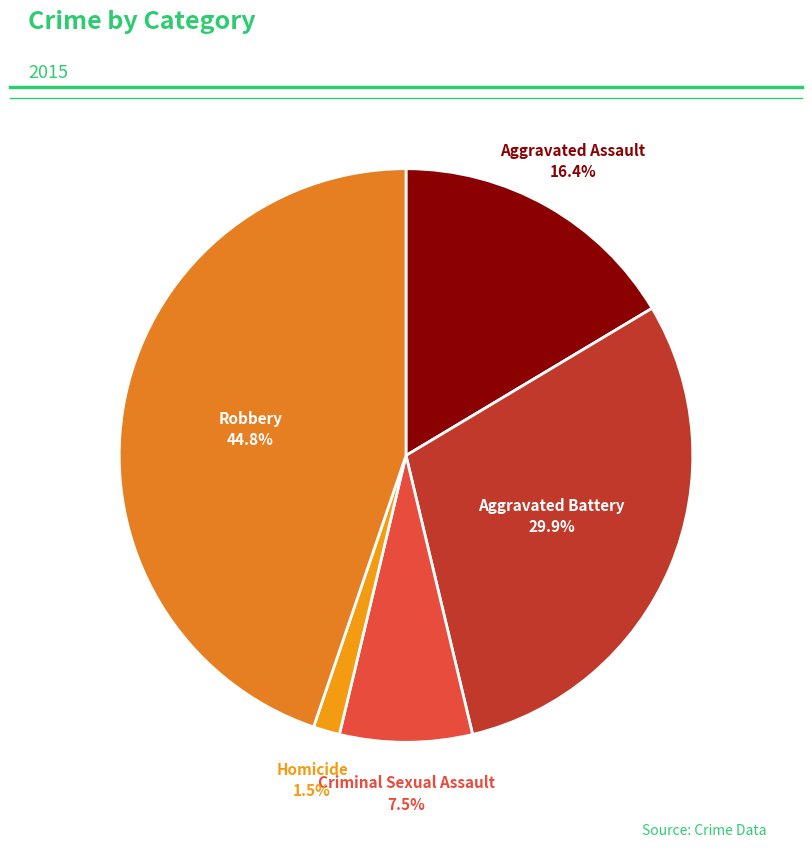

How many segments does this pie chart have?

5